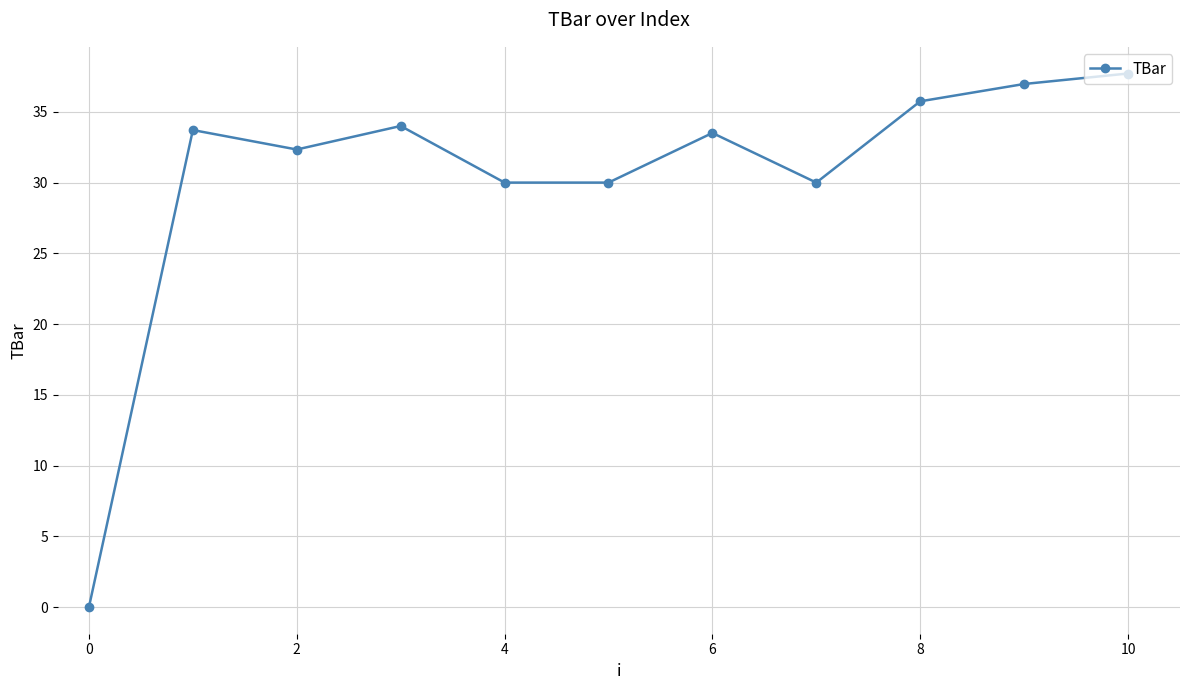

What is the average value?

30.4